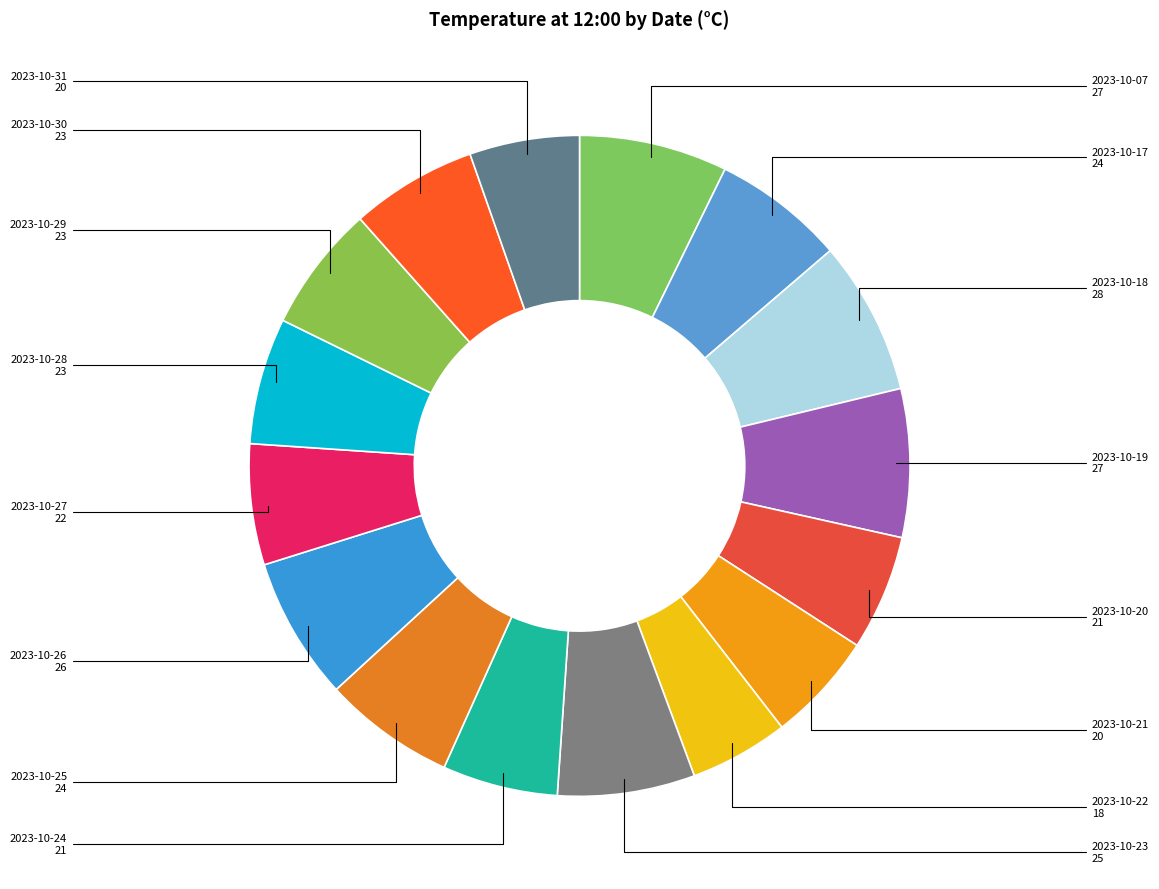

What is the smallest slice in the pie chart?

2023-10-22